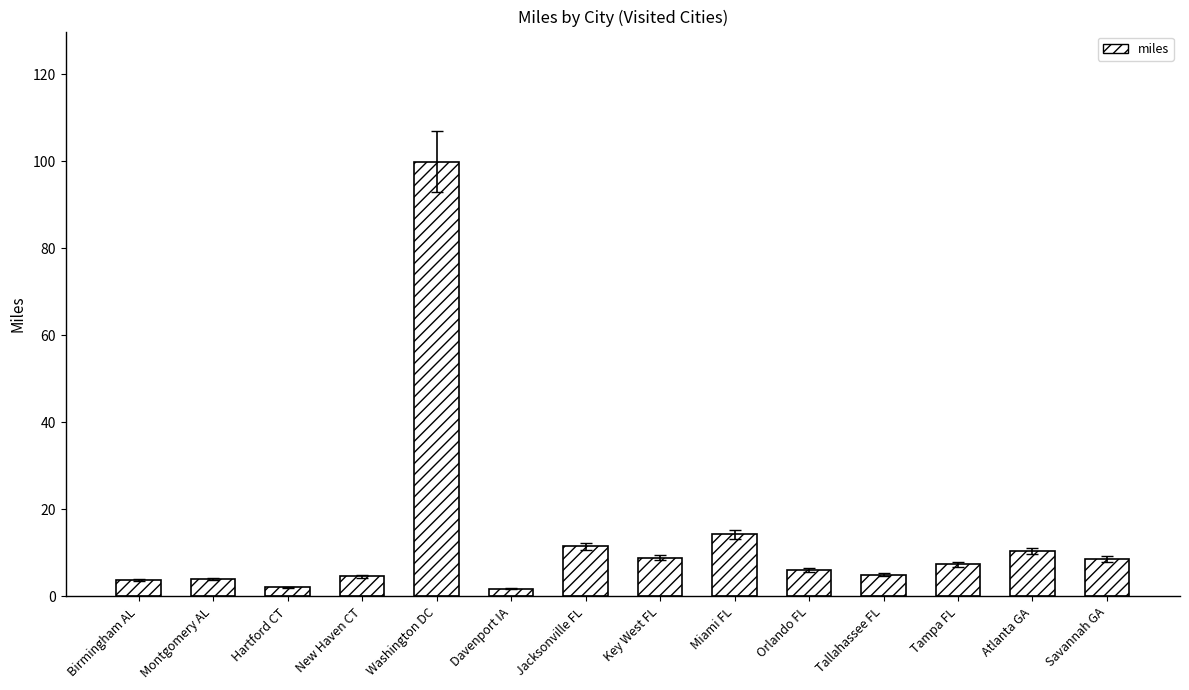

Between Orlando FL and Montgomery AL, which is larger?

Orlando FL